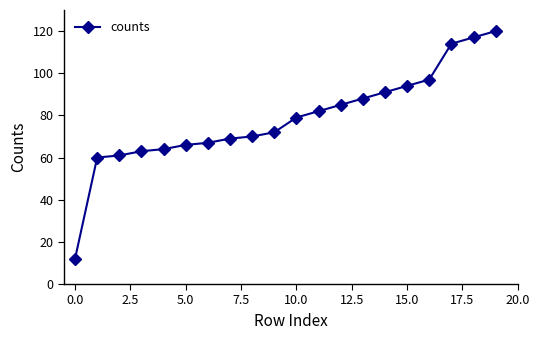

What is the value of the 18th point from the left?

114